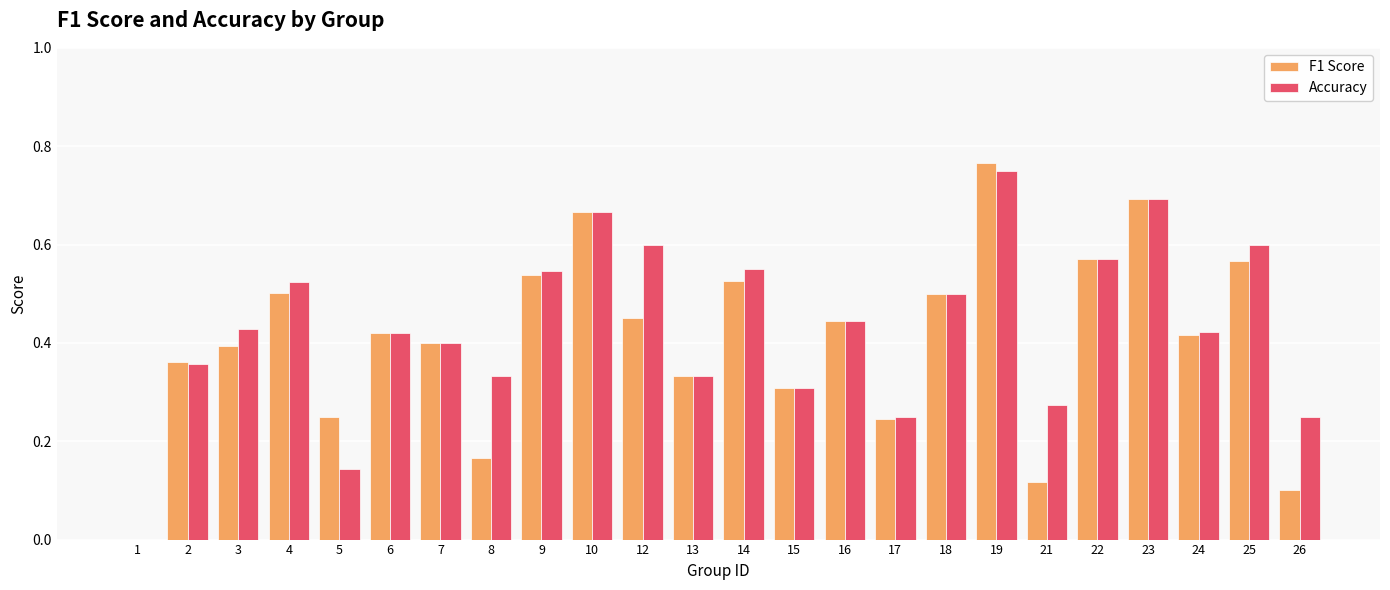

What are all the series names shown in the legend?

F1 Score, Accuracy